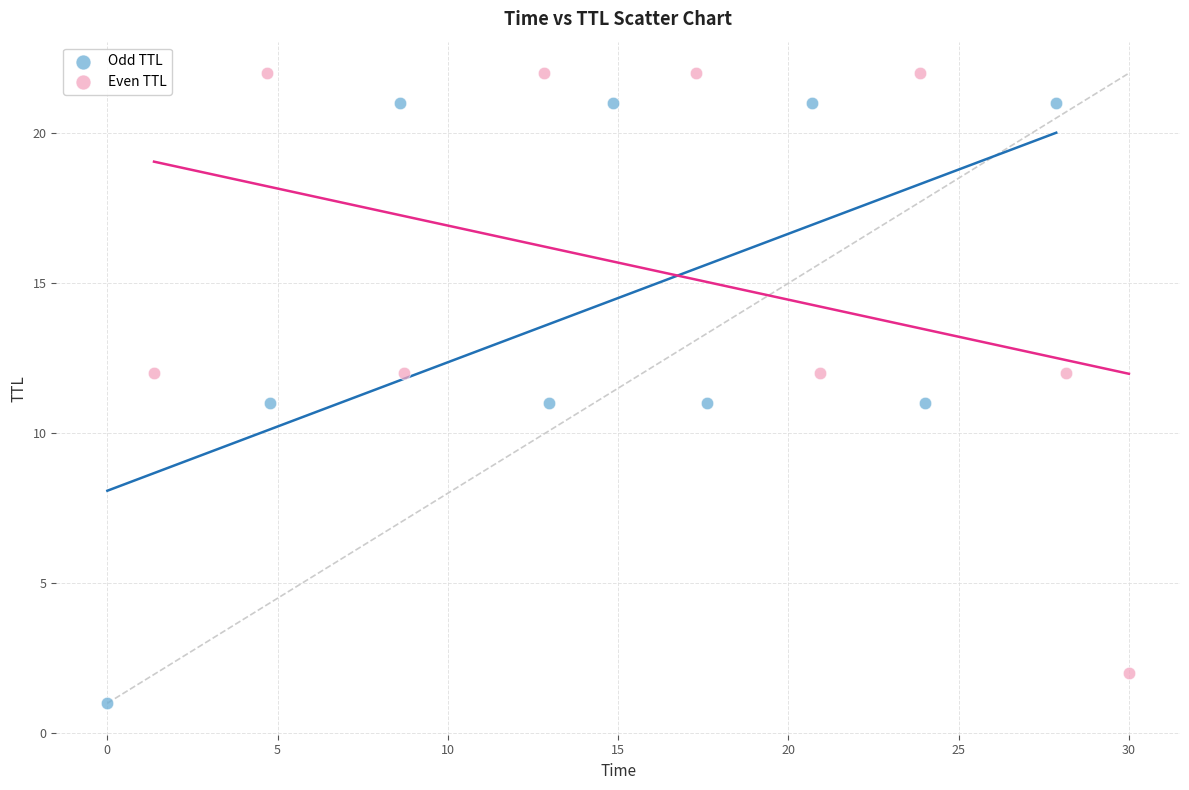

What are all the series names shown in the legend?

Odd TTL, Even TTL